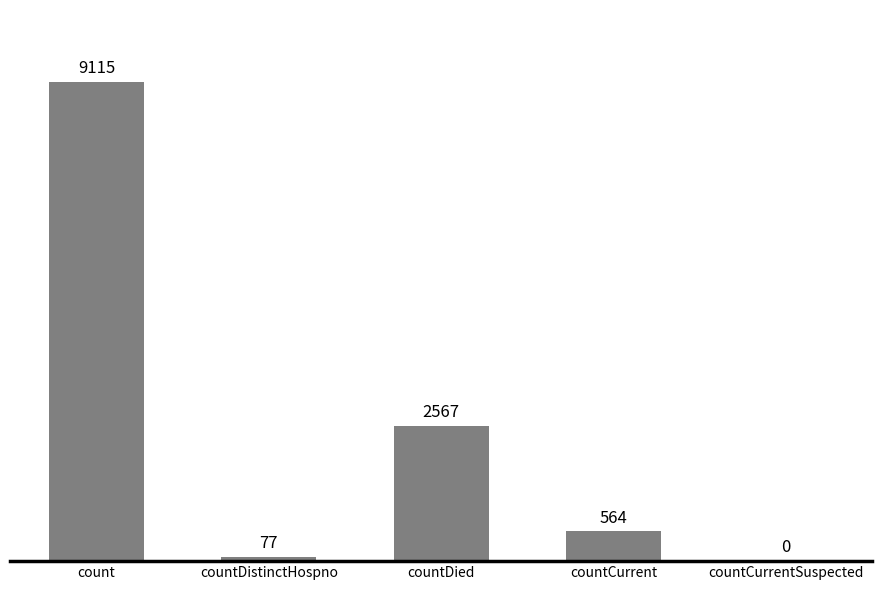

Are the bars grouped side by side (vs. stacked)?

No